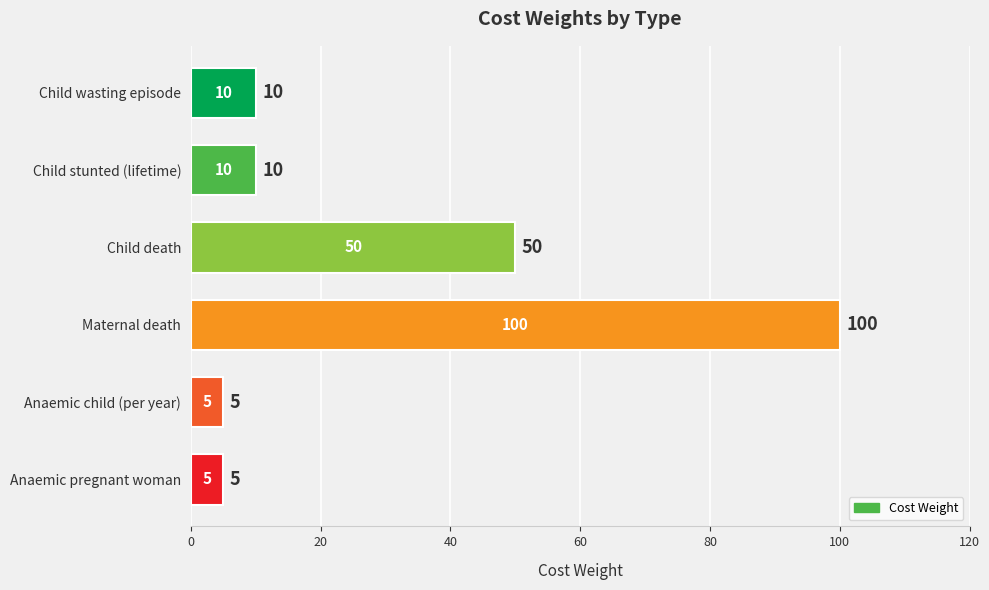

What is the sum of all values?

180